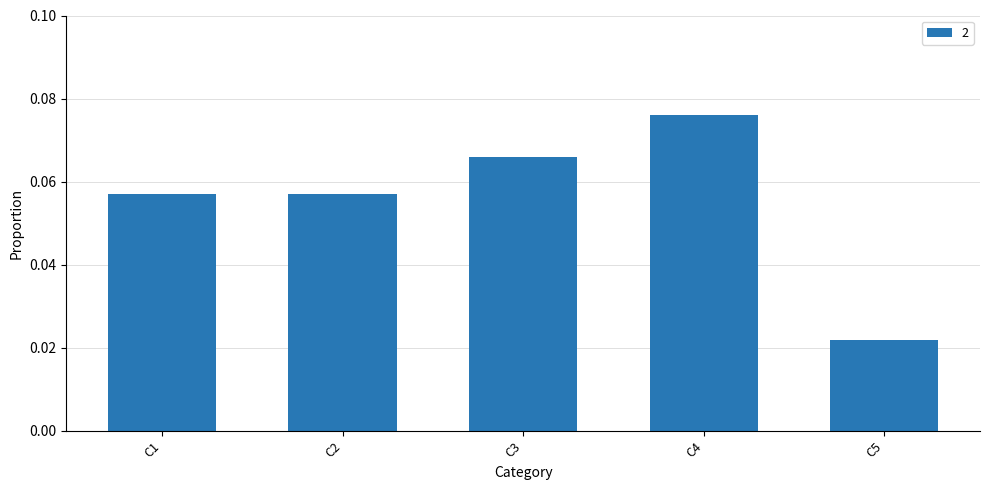

At which category does the chart reach its peak across all series?

C4